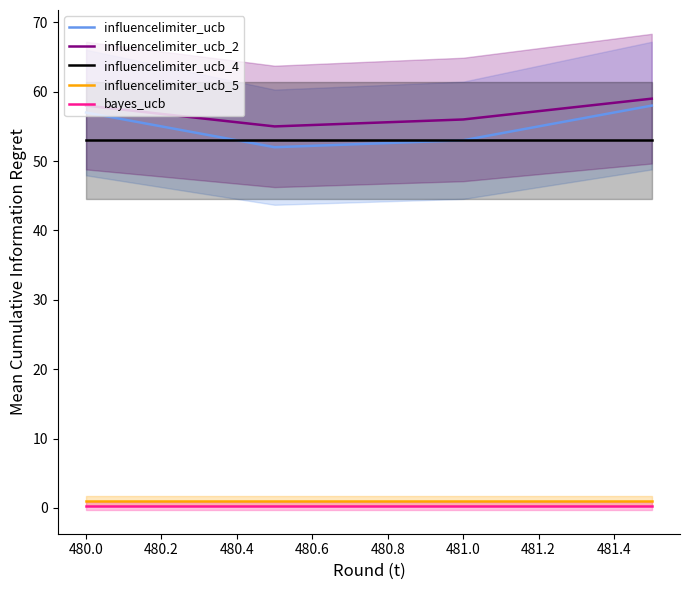

True or false: influencelimiter_ucb_5 and influencelimiter_ucb_2 intersect in this chart.

False